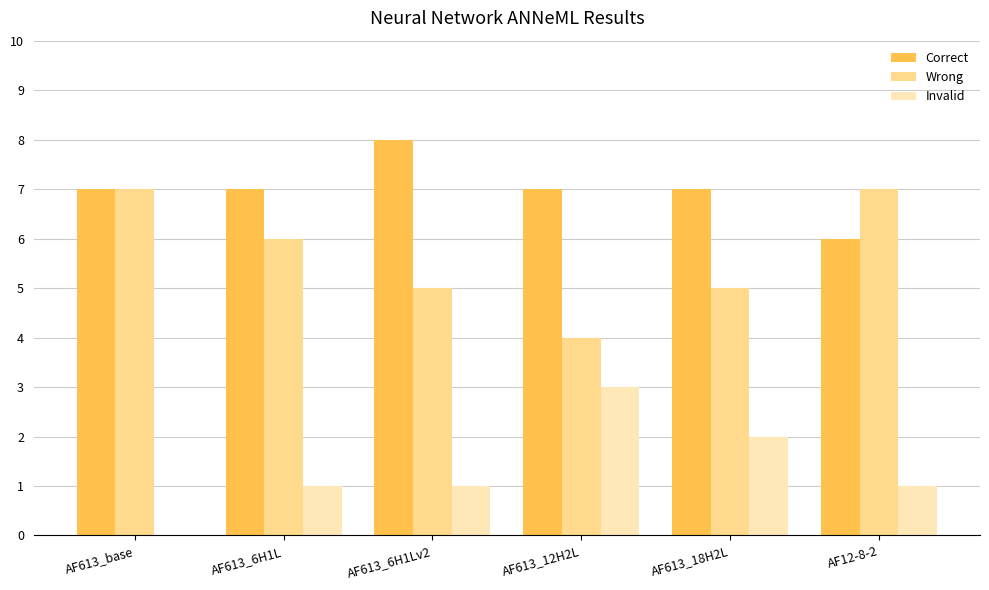

True or false: Wrong has a value of 8 at AF613_6H1L.

False